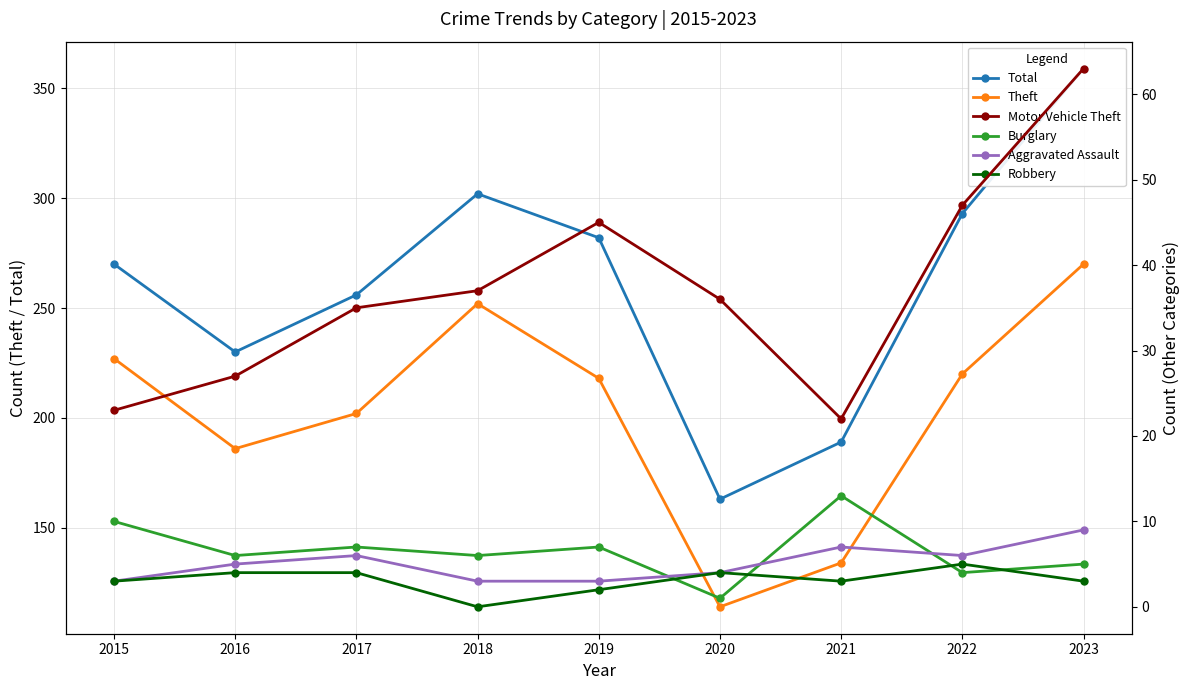

How many data points does each series have?

9